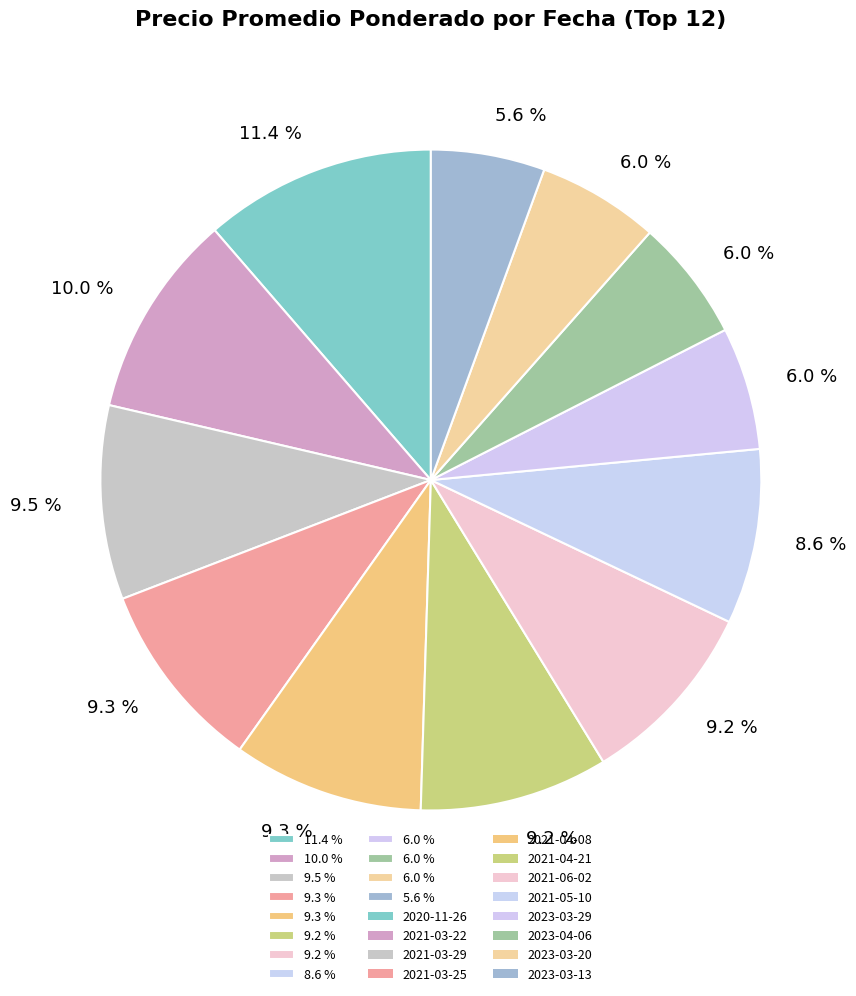

Count the number of slices in the pie.

12